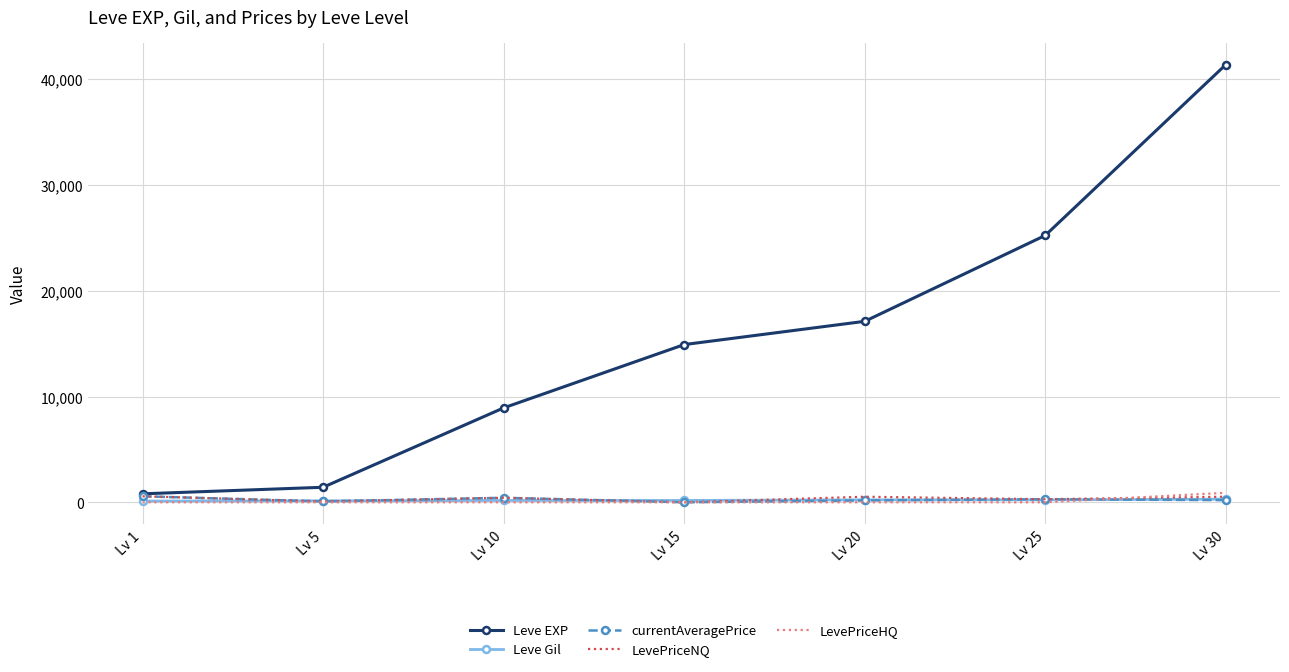

What is the difference between the maximum and minimum values in the LevePriceHQ series?

898.5